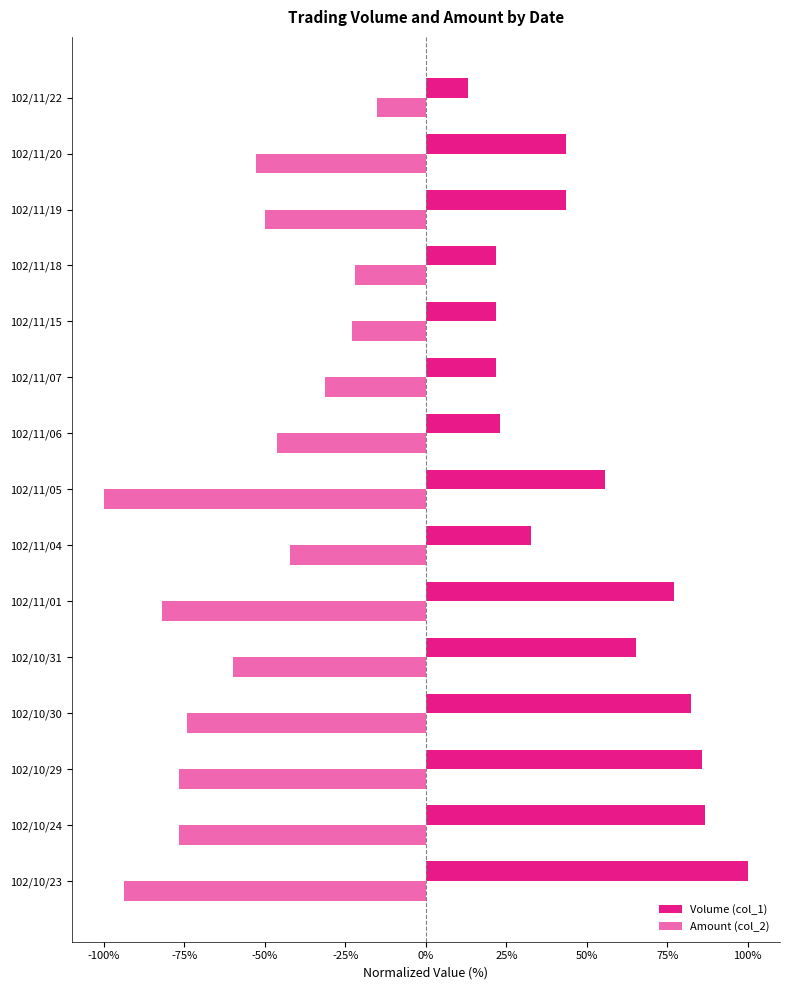

Count the number of data series in this chart.

2